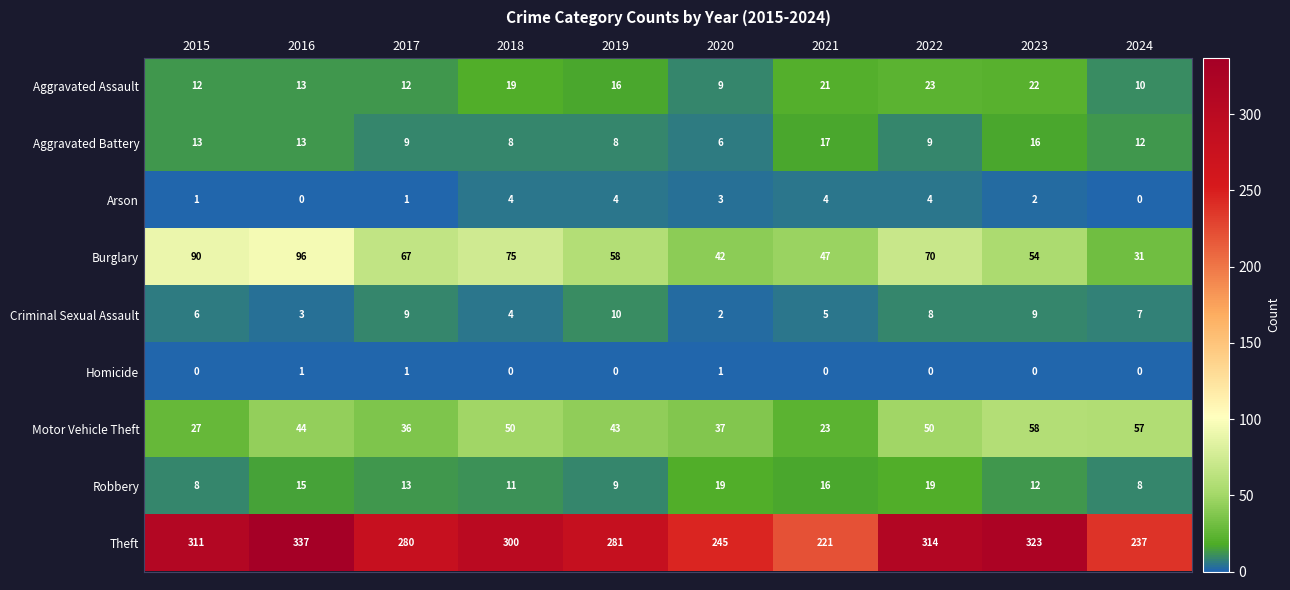

What is the difference between the Criminal Sexual Assault values at 2024 and 2020?

5